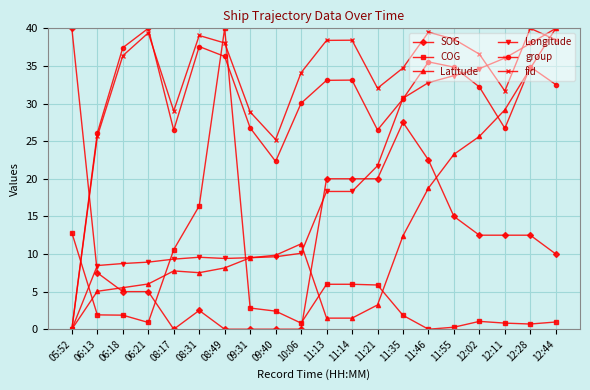

At which category does group reach its first local peak?

06:21